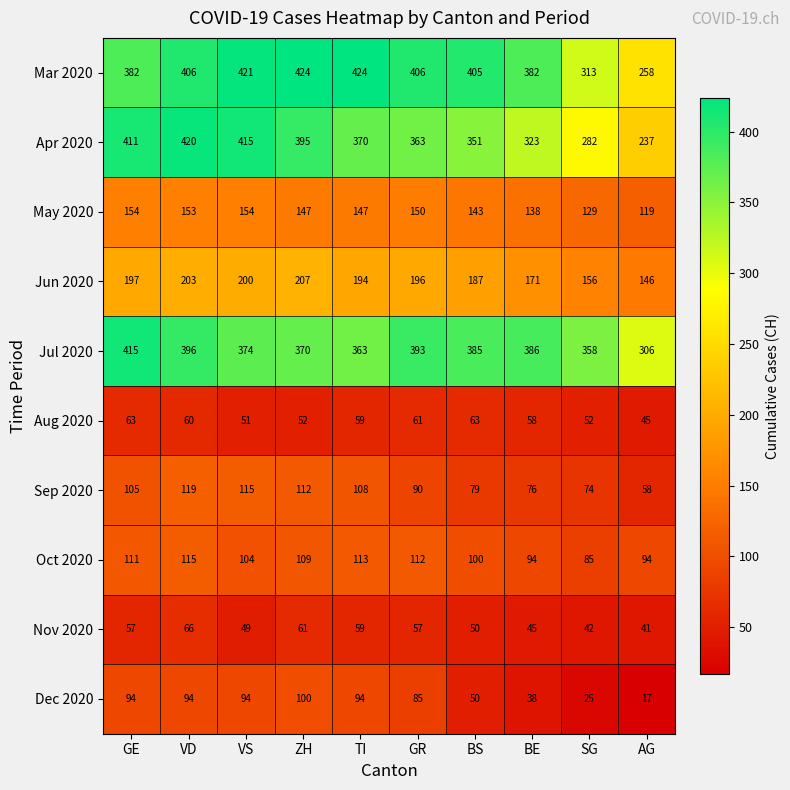

Which category has the lowest value in the Dec 2020 series?

AG